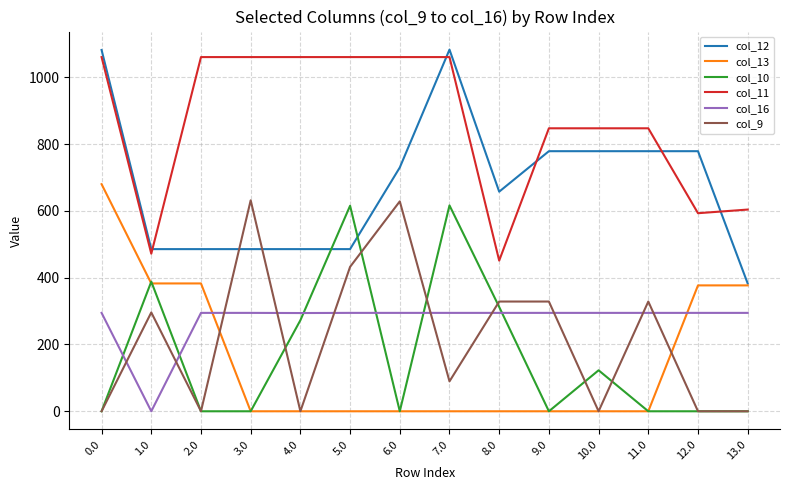

The value of col_11 at 11.0 is 1302.5. True or false?

False